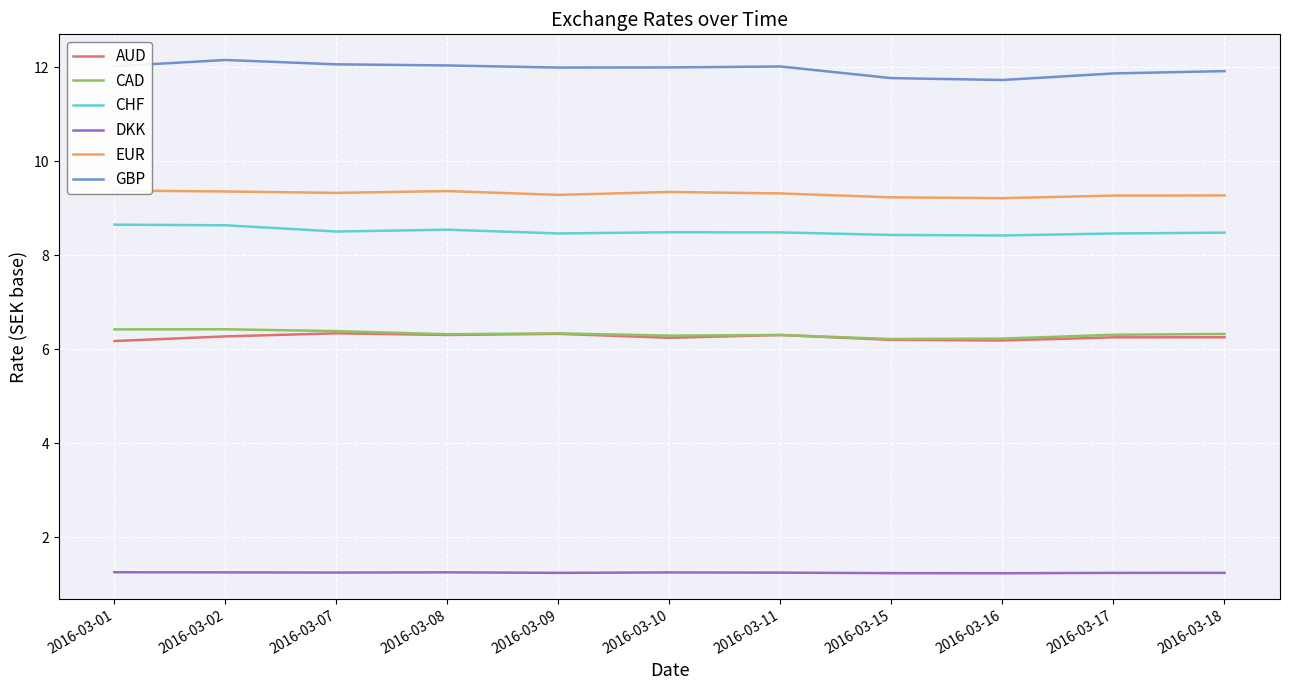

Rank the series at 2016-03-02 from lowest to highest value.

DKK, AUD, CAD, CHF, EUR, GBP